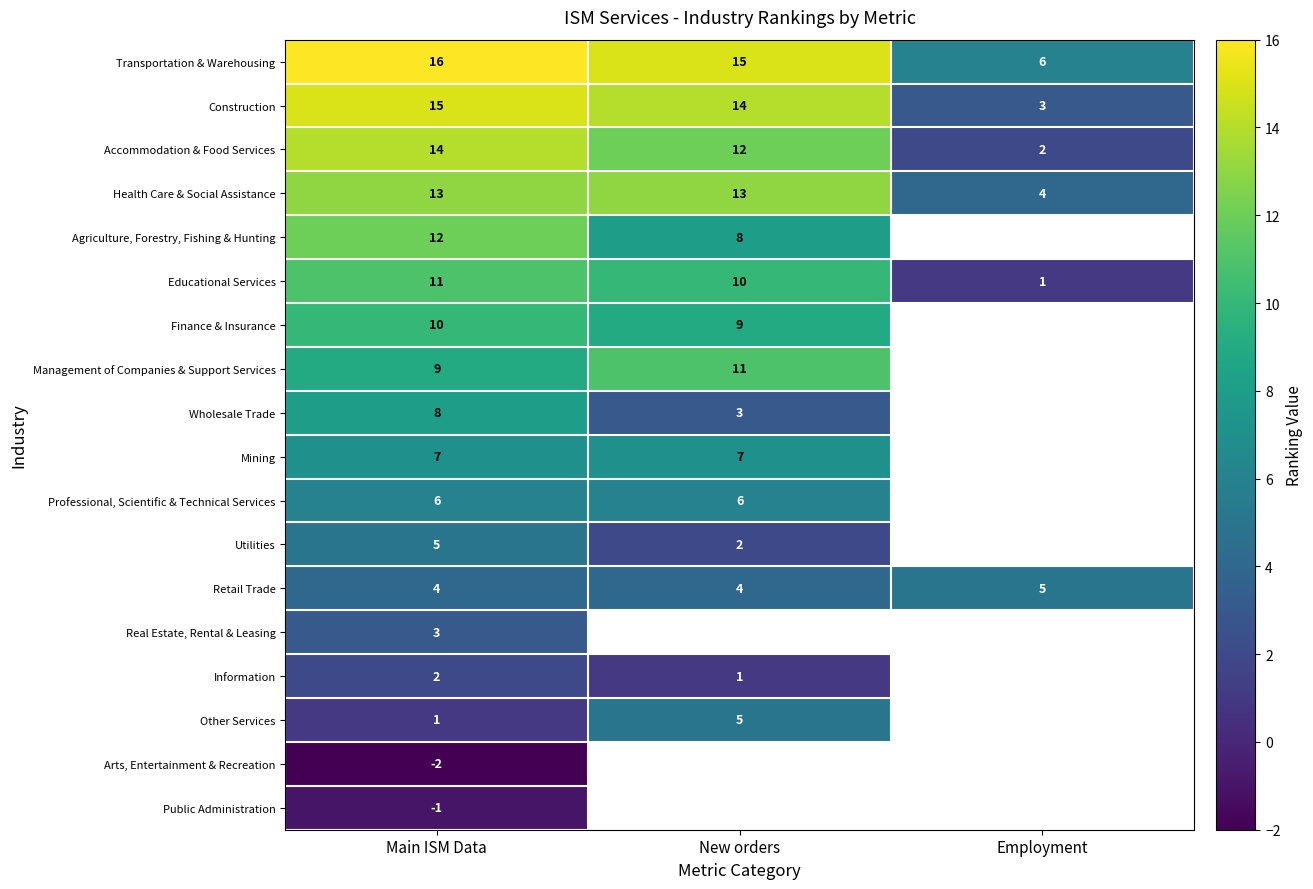

What is the difference between the Health Care & Social Assistance values at Main ISM Data and Employment?

9